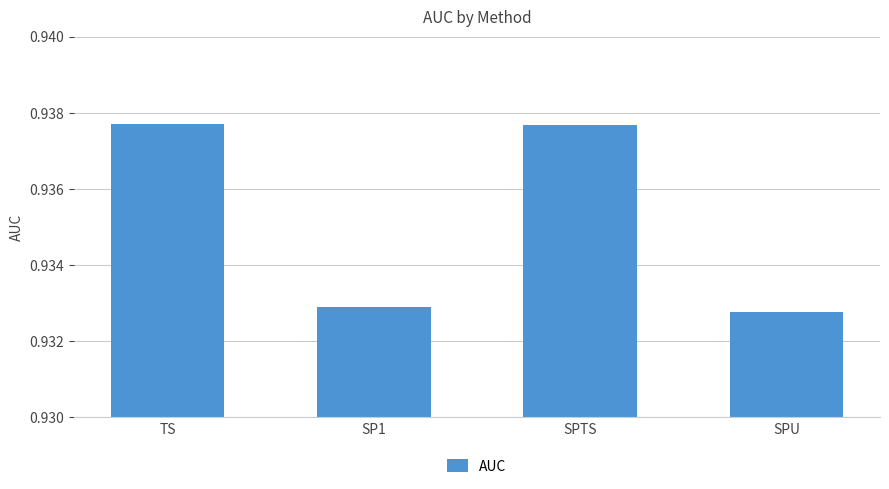

What position from the left is SPU?

4